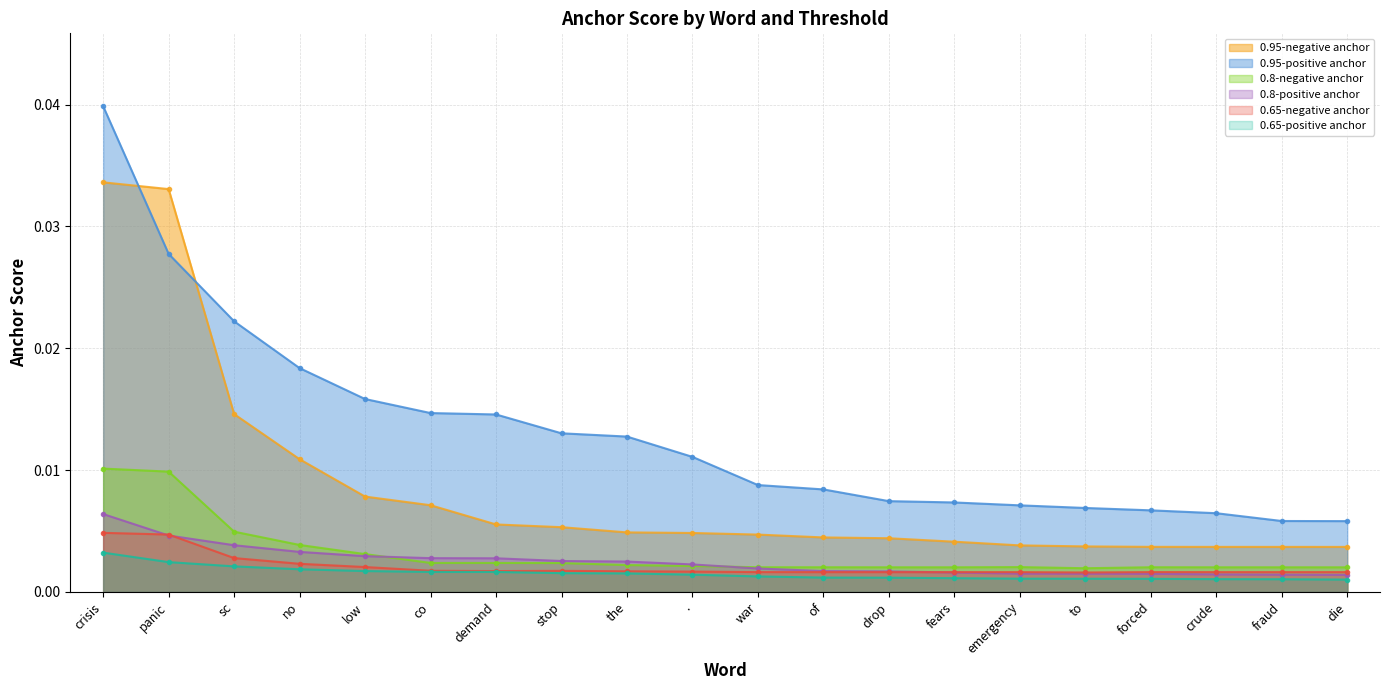

Which series has the largest range (max minus min)?

0.95-positive anchor